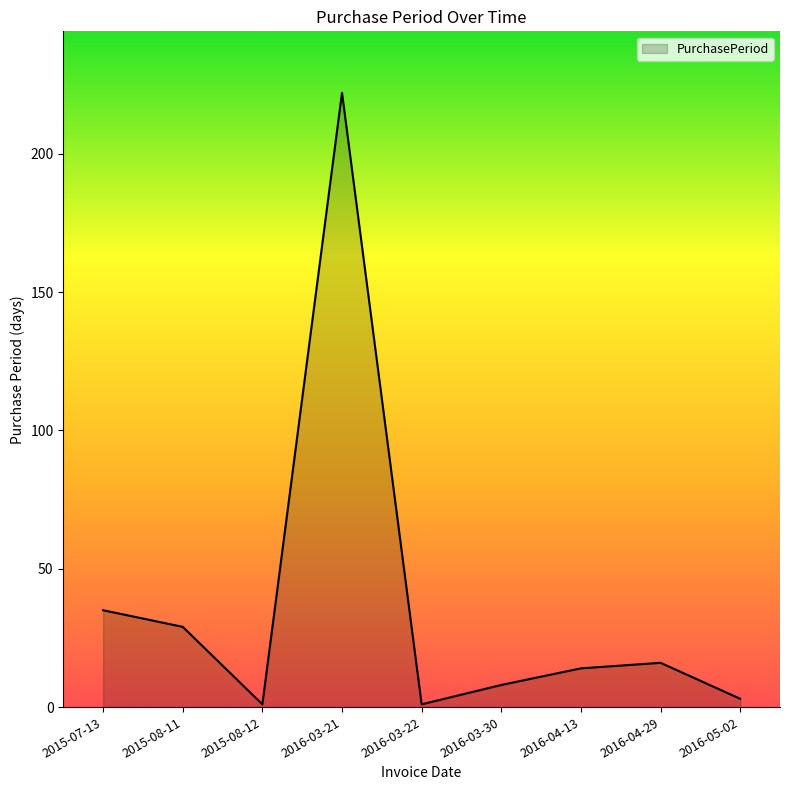

What is the average value?

37